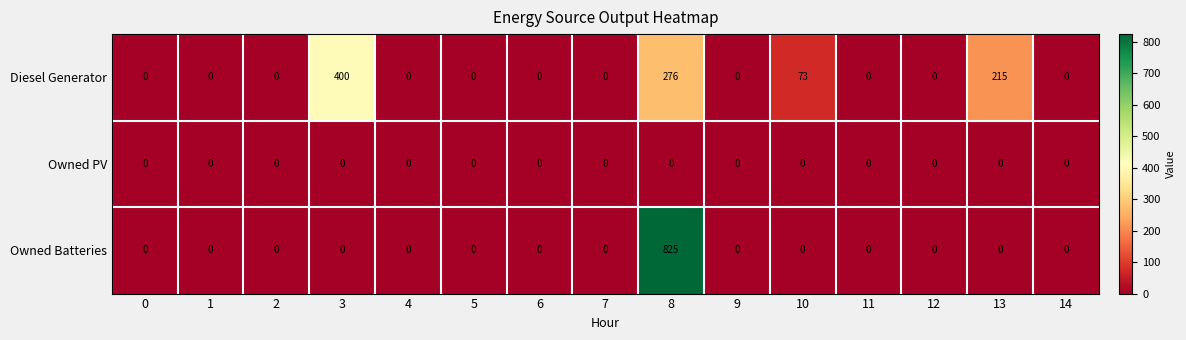

Rank the series by their maximum value, from lowest to highest.

Owned PV, Diesel Generator, Owned Batteries